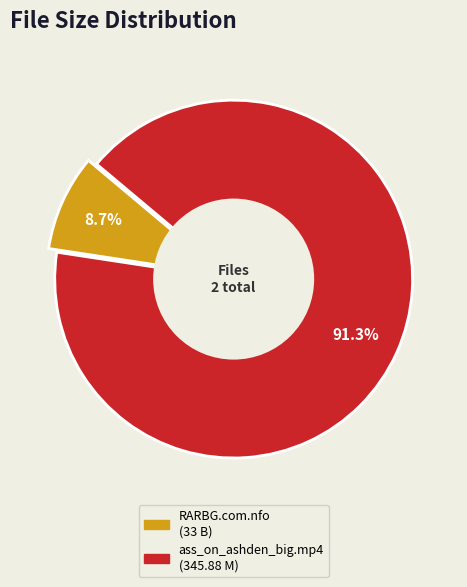

How many slices are in this pie chart?

2